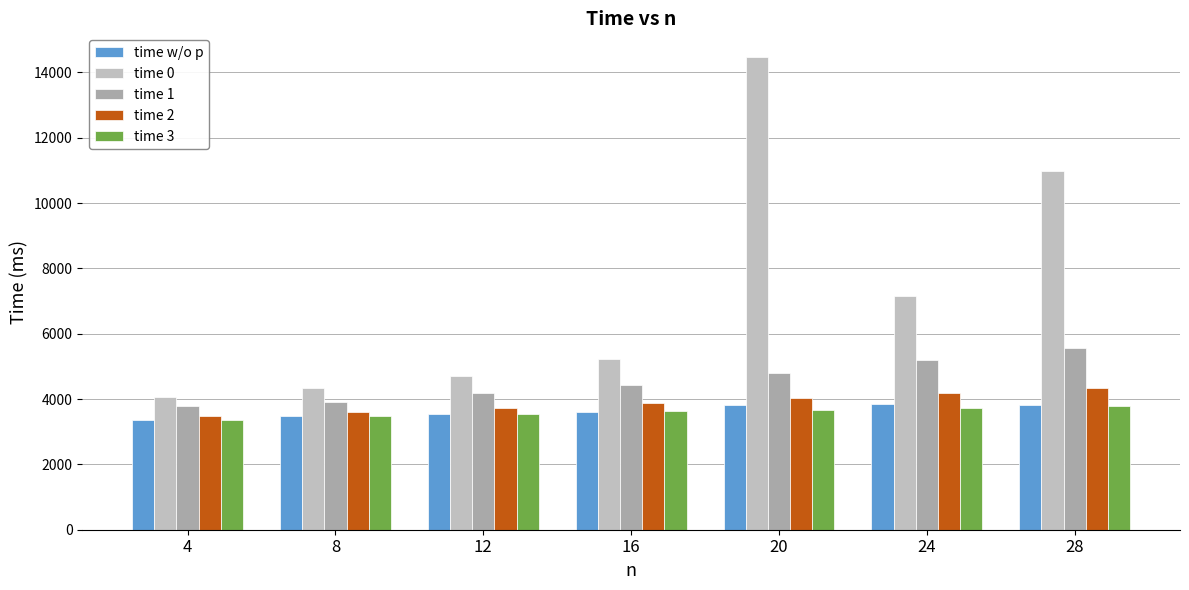

How many data points in time w/o p are less than 3605?

3